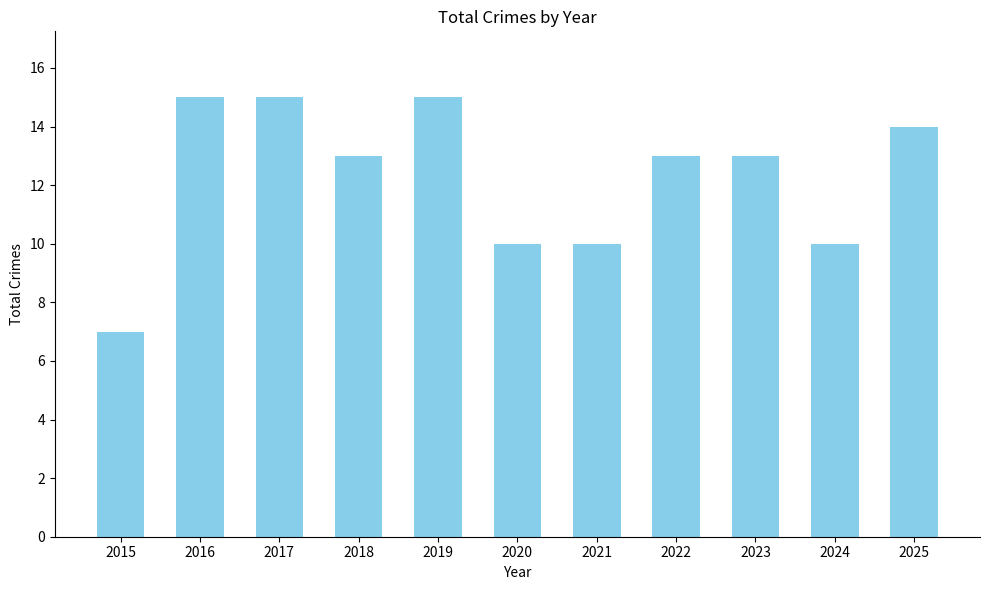

Reading left to right, extract all data points from this chart.

2015=7	2016=15	2017=15	2018=13	2019=15	2020=10	2021=10	2022=13	2023=13	2024=10	2025=14